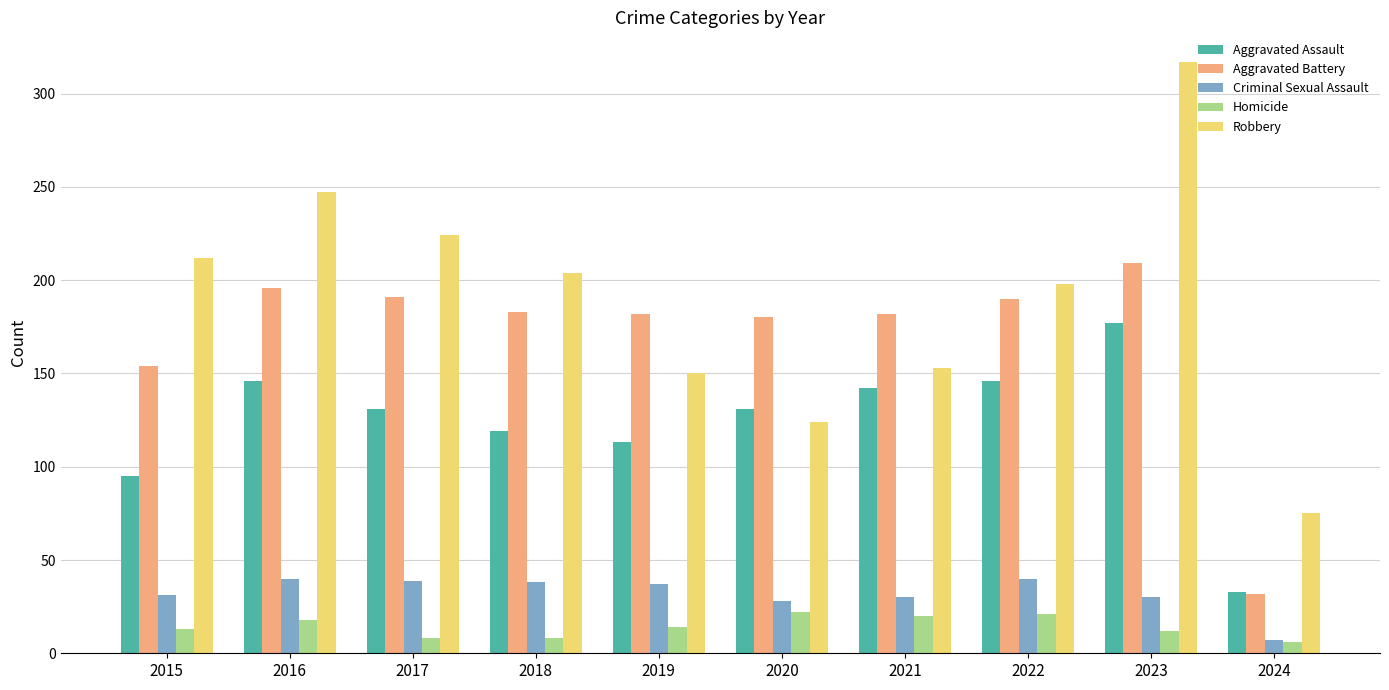

How many values in the Robbery series are below 204?

5